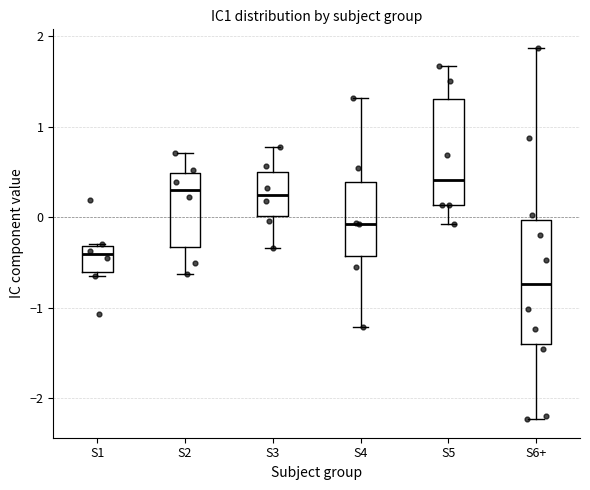

Which box is the tallest, from its lower edge to its upper edge?

S6+